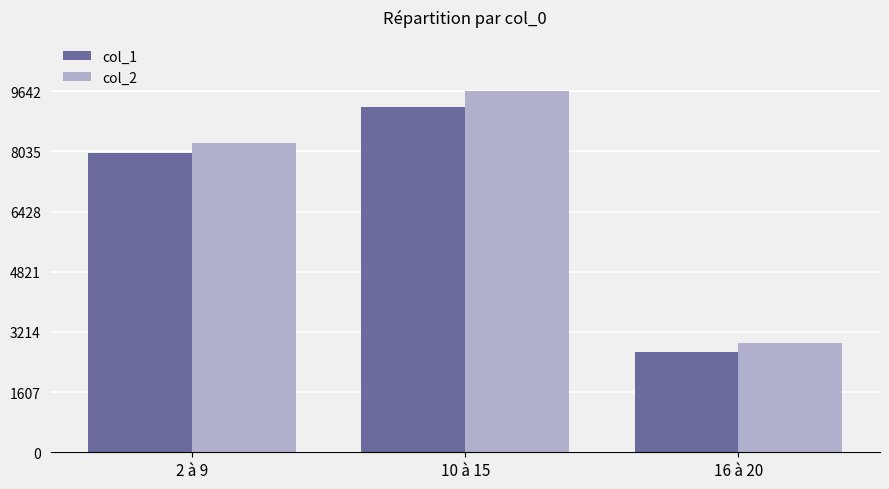

What position from the left is 10 à 15?

2